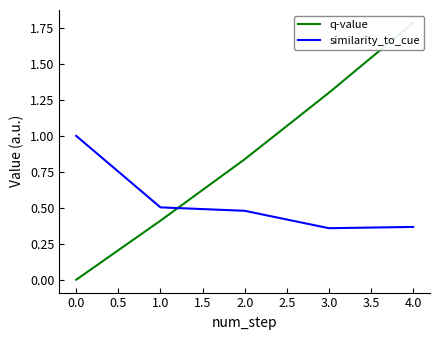

Rank the series by their maximum value, from highest to lowest.

q-value, similarity_to_cue